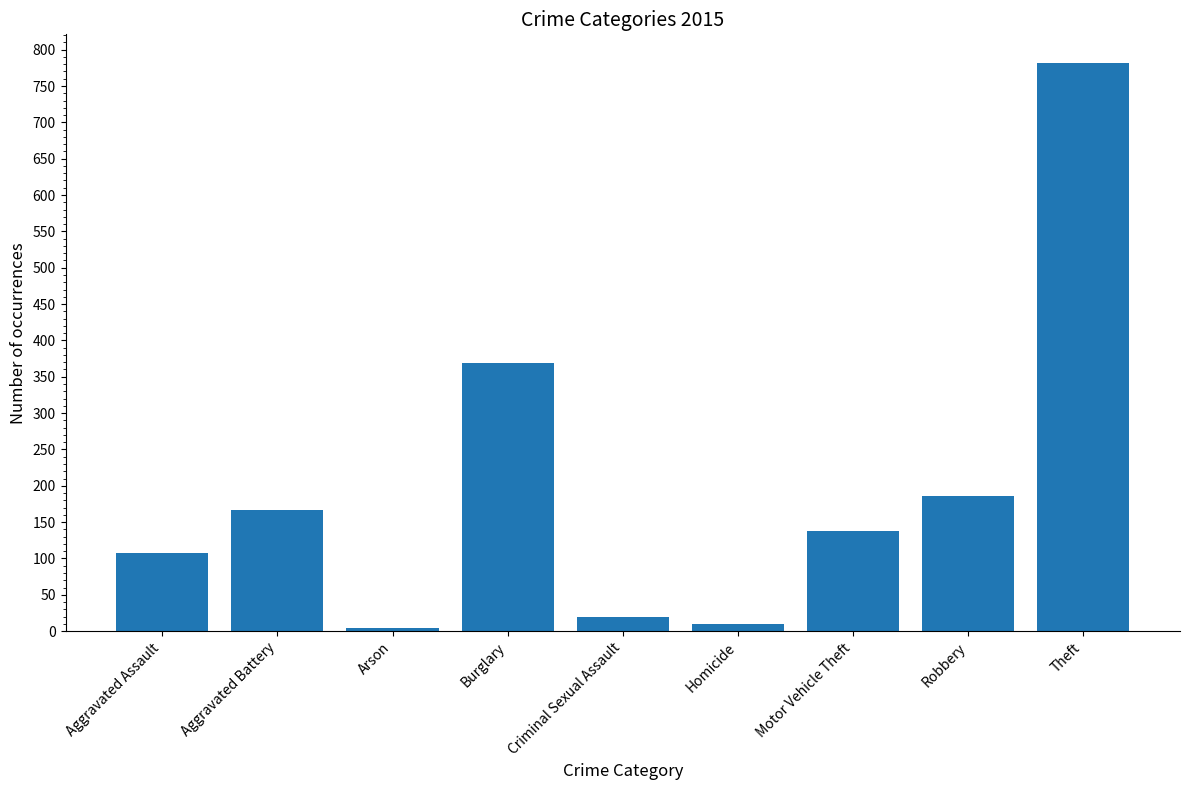

What is the label of the 7th bar from the left?

Motor Vehicle Theft